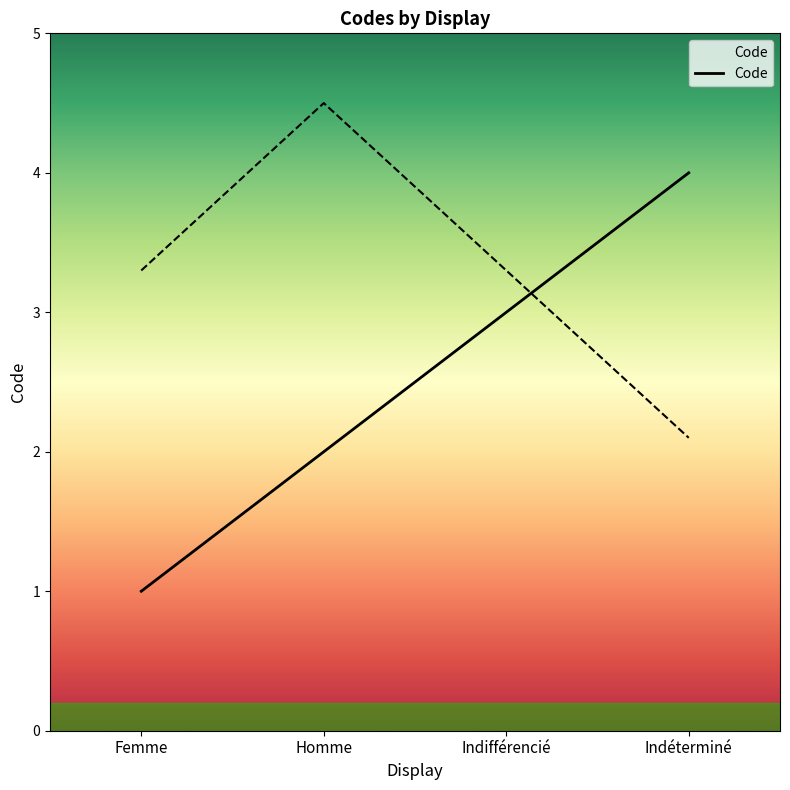

What value does the Code series have at Indifférencié?

3